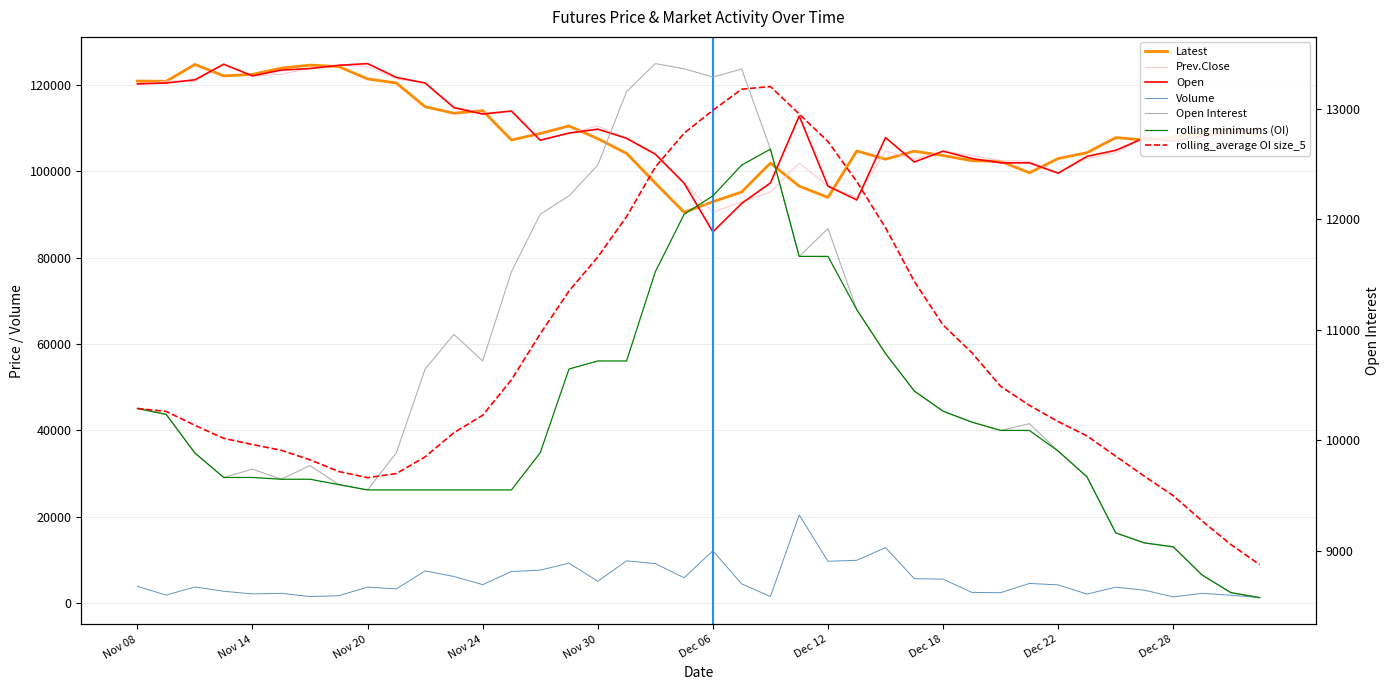

Where is the first local minimum for Volume?

Nov 09